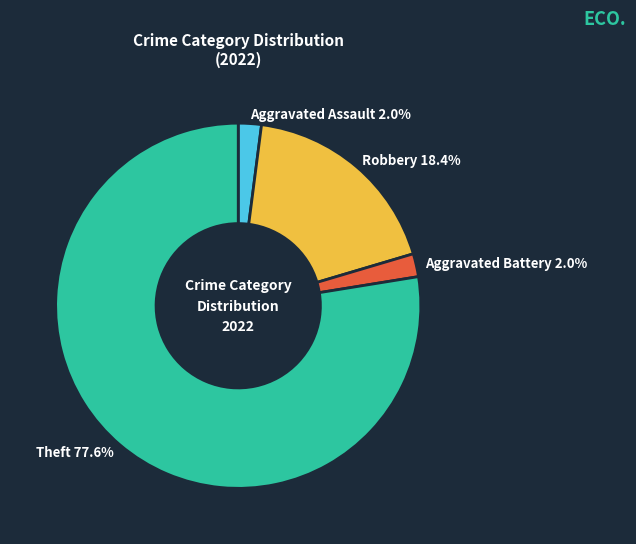

Does any single category account for the majority?

Yes